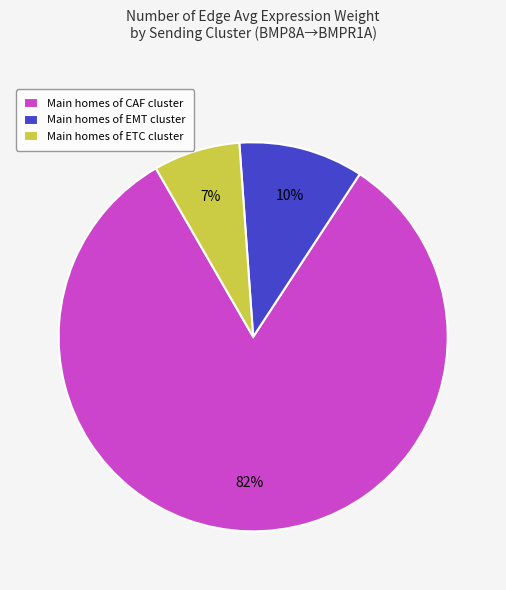

To the nearest percent, what is the combined percentage of Main homes of ETC cluster and Main homes of CAF cluster?

90%